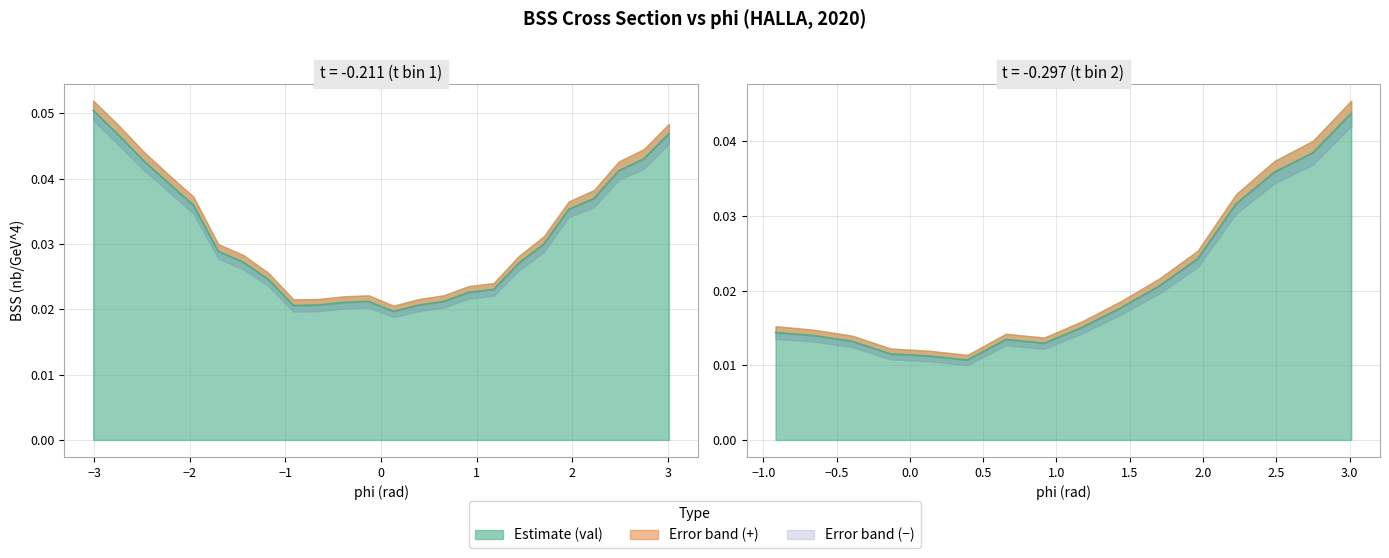

Reading left to right, transcribe all the data shown in this chart.

val: 0=0.0	1=0.0	2=0.0	3=0.0	4=0.0	5=0.0	6=0.0	7=0.0	8=0.0	9=0.0	10=0.0	11=0.0	12=0.0	13=0.0	14=0.0	15=0.0	16=0.0	17=0.0	18=0.0	19=0.0	20=0.0	21=0.0	22=0.0	23=0.1	24=0.0	25=0.0	26=0.0	27=0.0	28=0.0	29=0.0	30=0.0	31=0.0	32=0.0	33=0.0	34=0.0	35=0.0	36=0.0	37=0.0	38=0.0	39=0.0
errplus: 0=0.0	1=0.0	2=0.0	3=0.0	4=0.0	5=0.0	6=0.0	7=0.0	8=0.0	9=0.0	10=0.0	11=0.0	12=0.0	13=0.0	14=0.0	15=0.0	16=0.0	17=0.0	18=0.0	19=0.0	20=0.0	21=0.0	22=0.0	23=0.0	24=0.0	25=0.0	26=0.0	27=0.0	28=0.0	29=0.0	30=0.0	31=0.0	32=0.0	33=0.0	34=0.0	35=0.0	36=0.0	37=0.0	38=0.0	39=0.0
errminus: 0=0.0	1=0.0	2=0.0	3=0.0	4=0.0	5=0.0	6=0.0	7=0.0	8=0.0	9=0.0	10=0.0	11=0.0	12=0.0	13=0.0	14=0.0	15=0.0	16=0.0	17=0.0	18=0.0	19=0.0	20=0.0	21=0.0	22=0.0	23=0.0	24=0.0	25=0.0	26=0.0	27=0.0	28=0.0	29=0.0	30=0.0	31=0.0	32=0.0	33=0.0	34=0.0	35=0.0	36=0.0	37=0.0	38=0.0	39=0.0